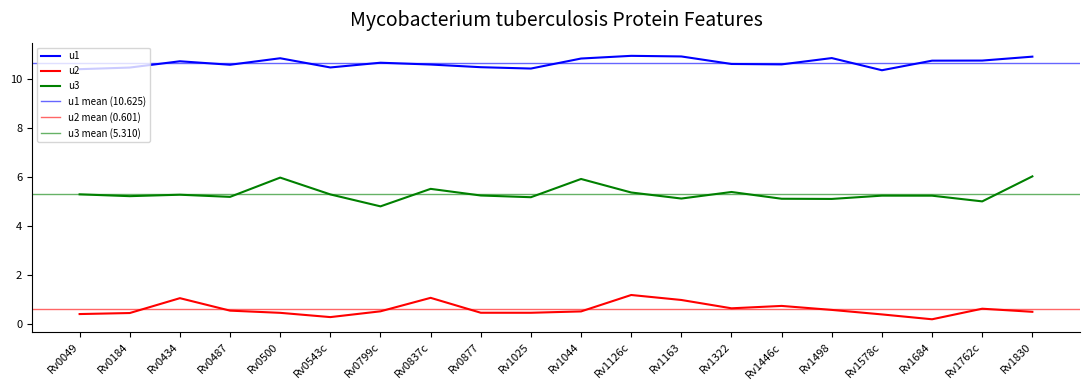

Which series has the largest total across all categories?

u1